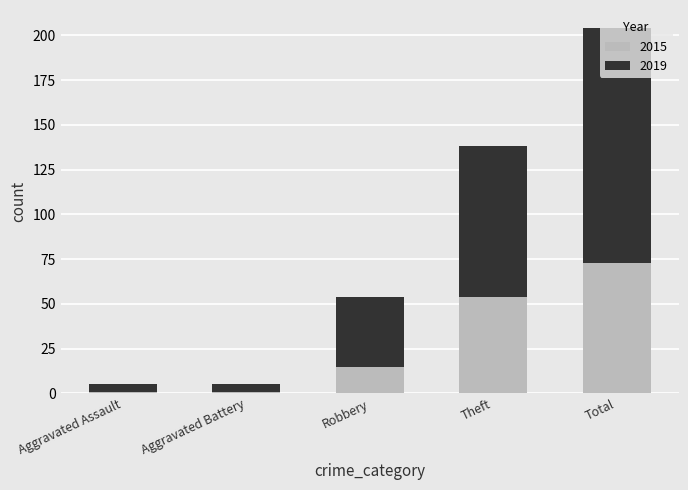

Which category has the highest value in the 2015 series?

Total